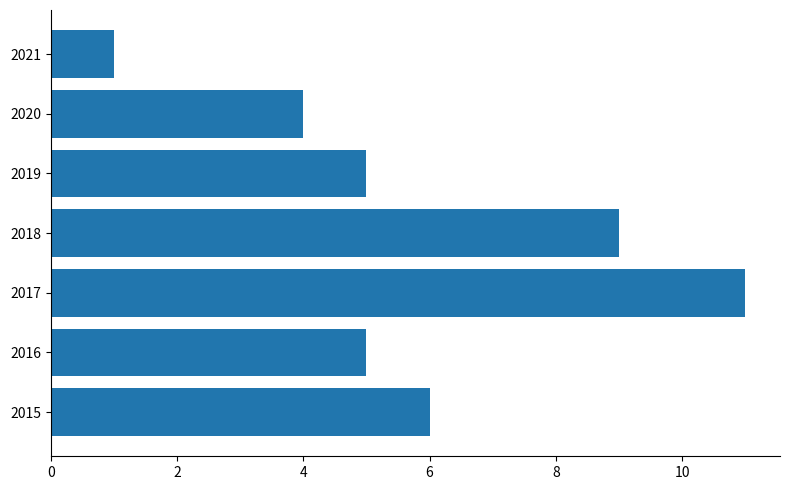

What is the difference between the values at 2015 and 2017?

5